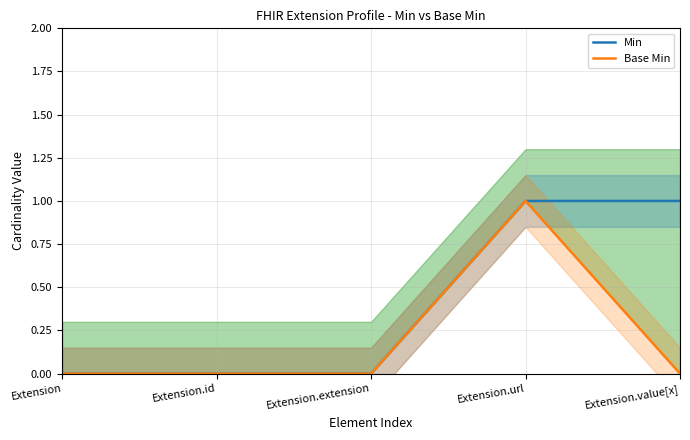

Which category has the lowest value in the Base Min series?

Extension